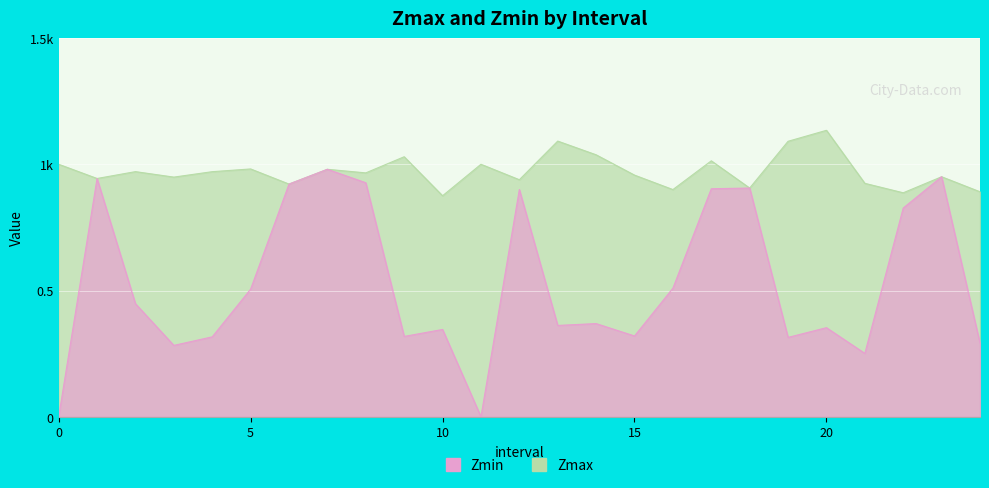

True or false: Zmin and Zmax intersect in this chart.

False